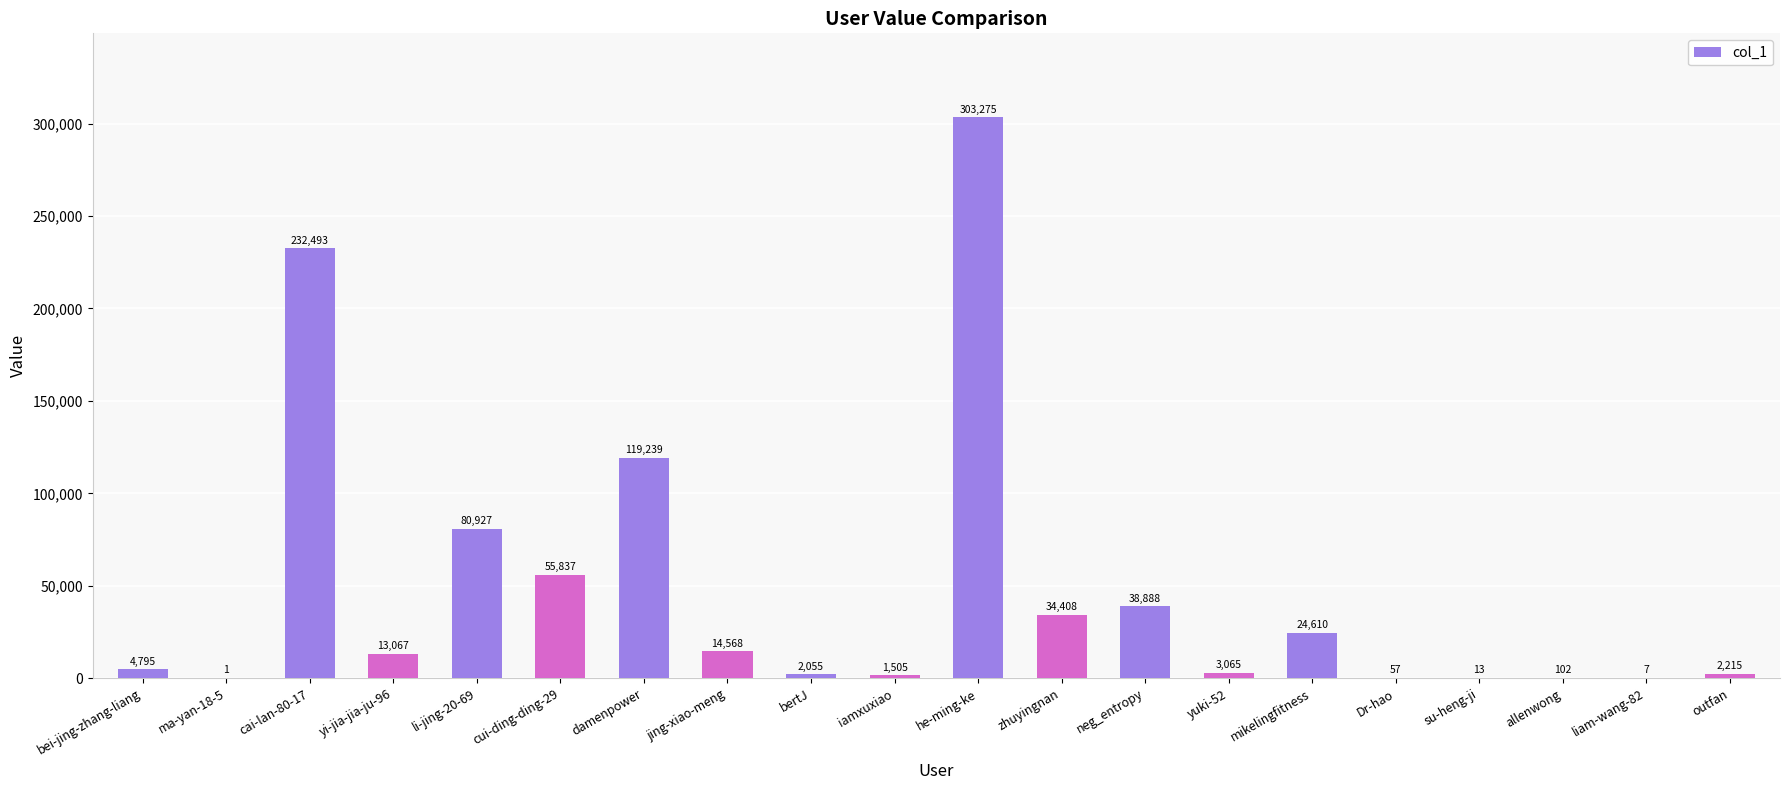

What is the greatest value displayed?

303275